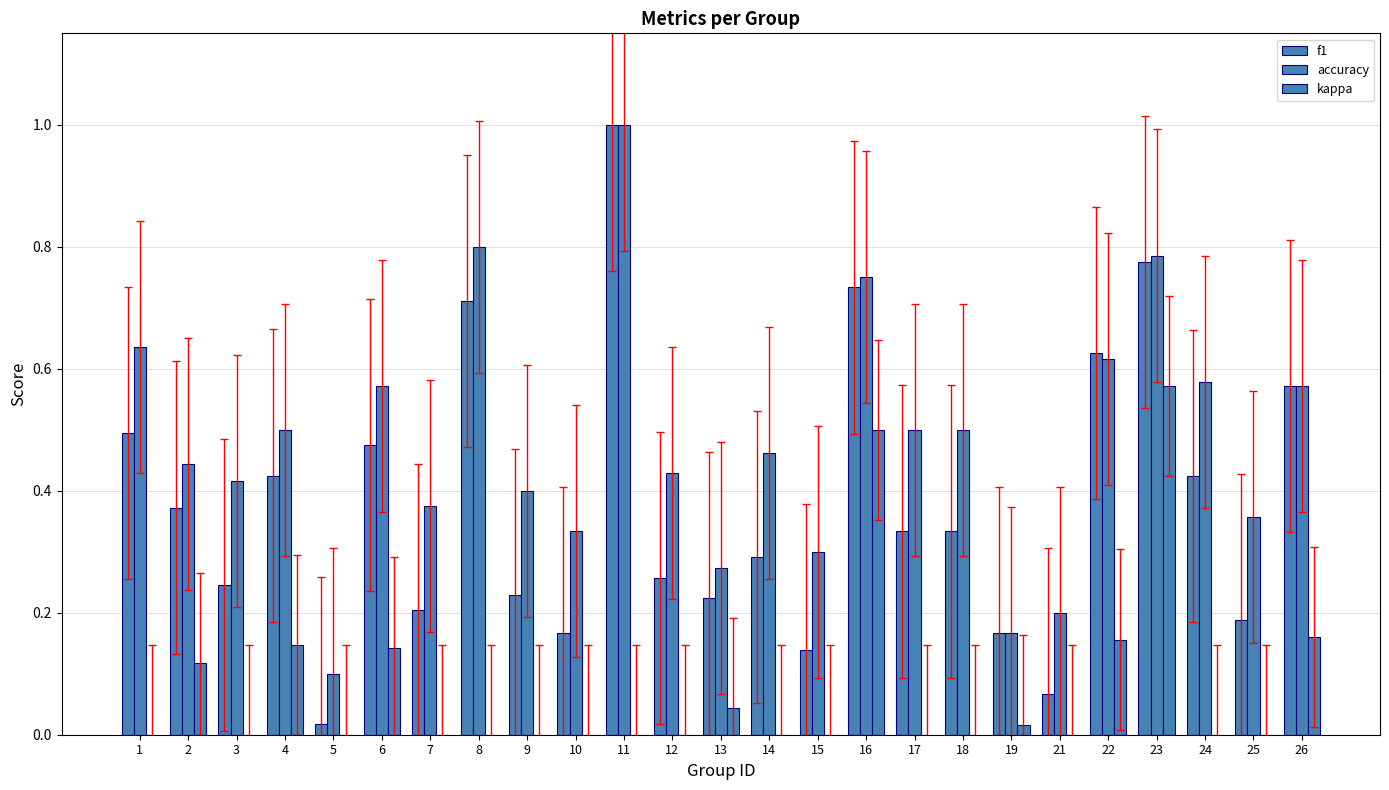

How many distinct data groups are displayed?

3